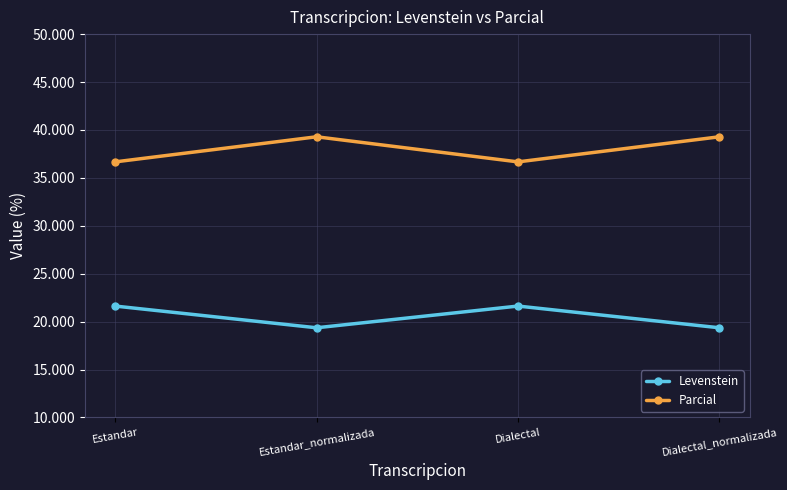

True or false: Parcial and Levenstein cross at least once.

False